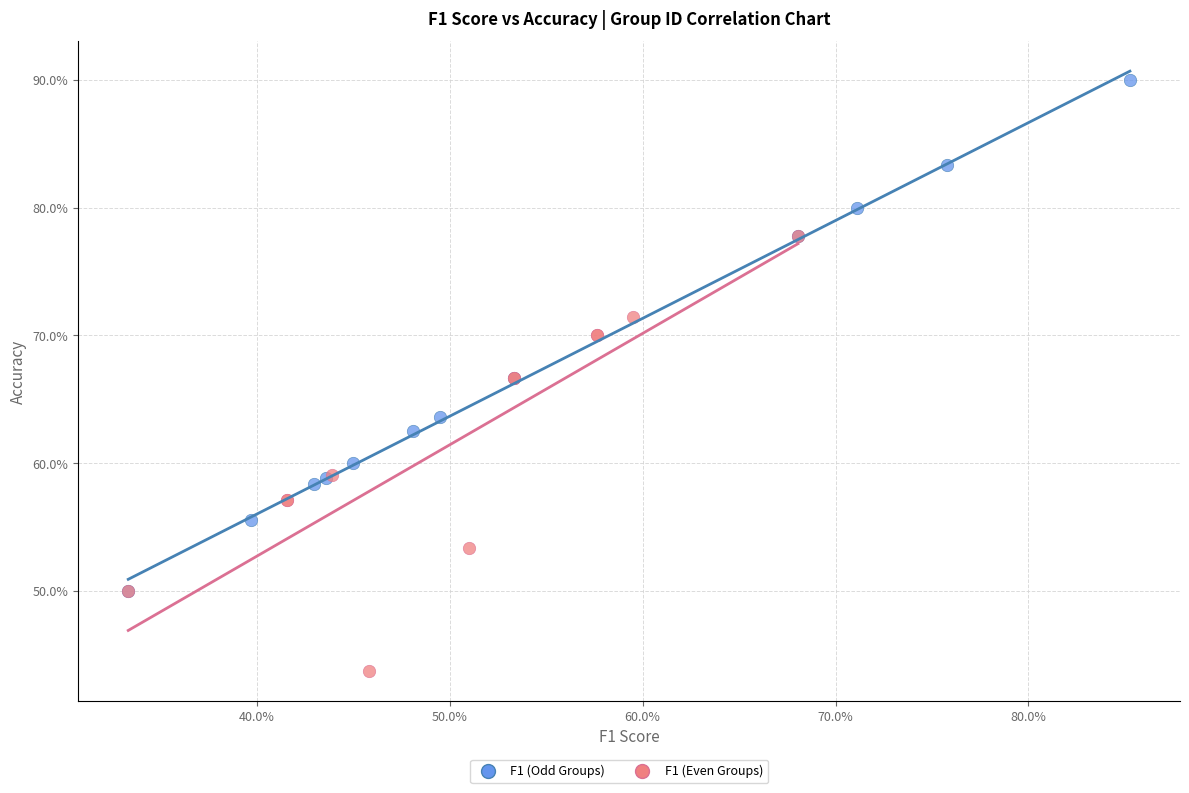

What are all the series names shown in the legend?

F1 (Odd Groups), F1 (Even Groups)